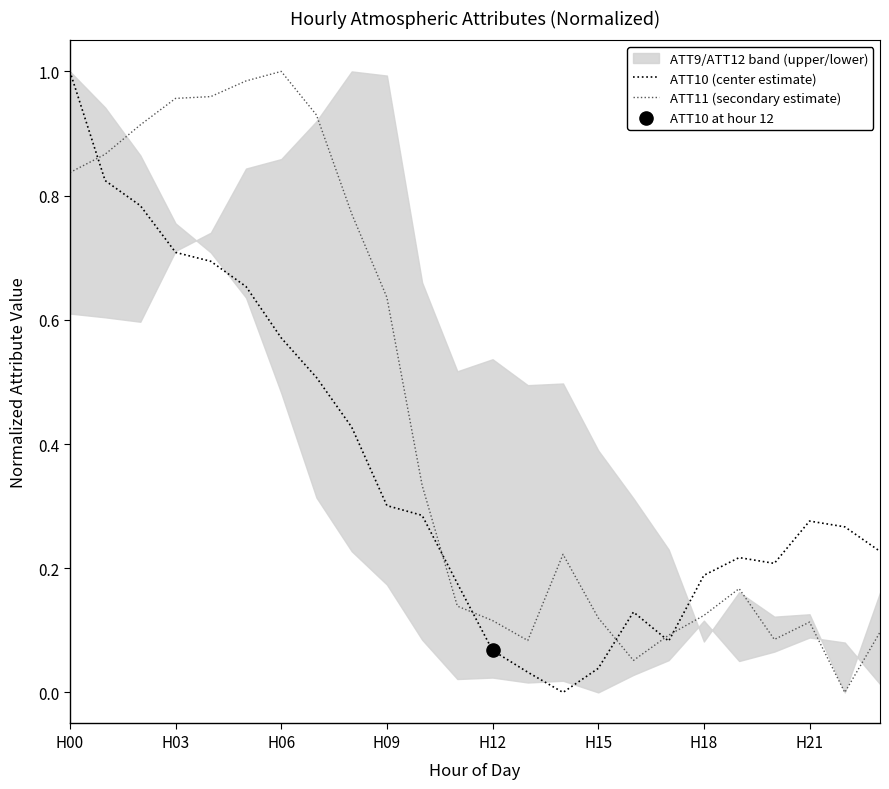

Which series contains the highest Y value?

ATT10 (center estimate)